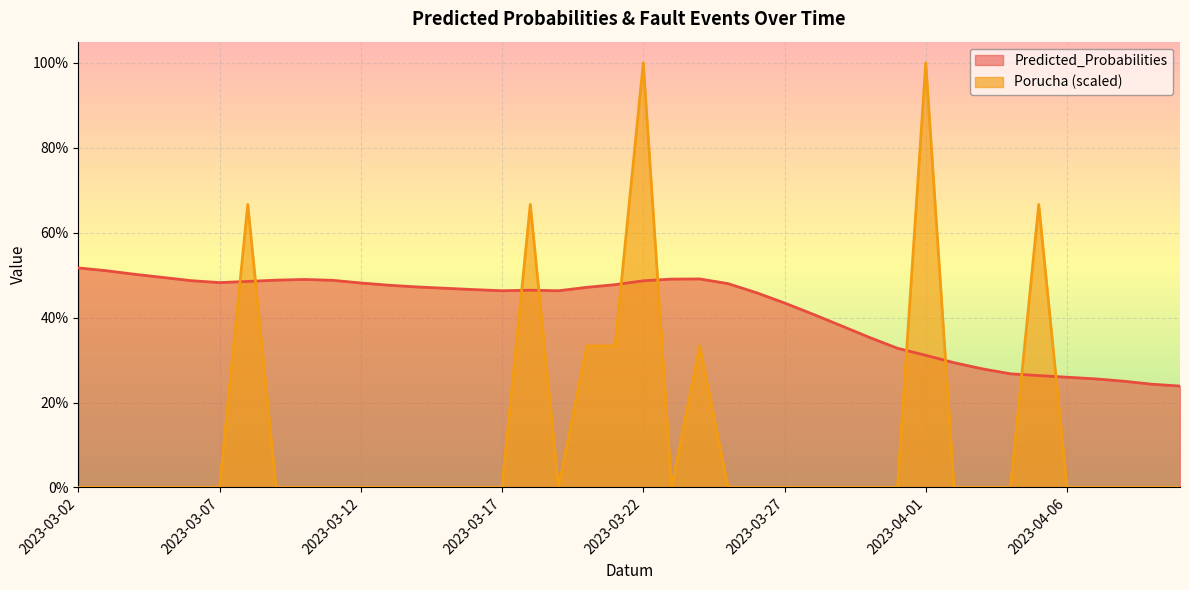

Which series has the largest total across all categories?

Predicted_Probabilities